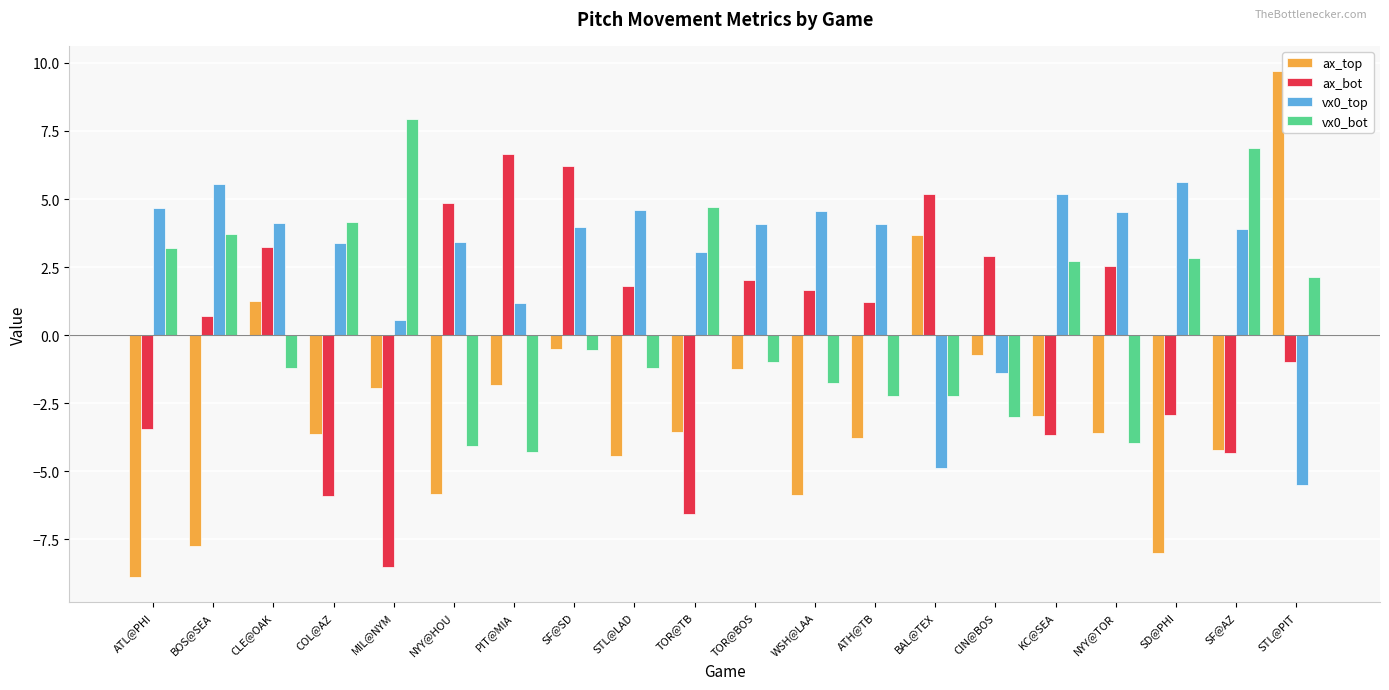

What is the approximate value of vx0_bot at STL@LAD?

-1.2